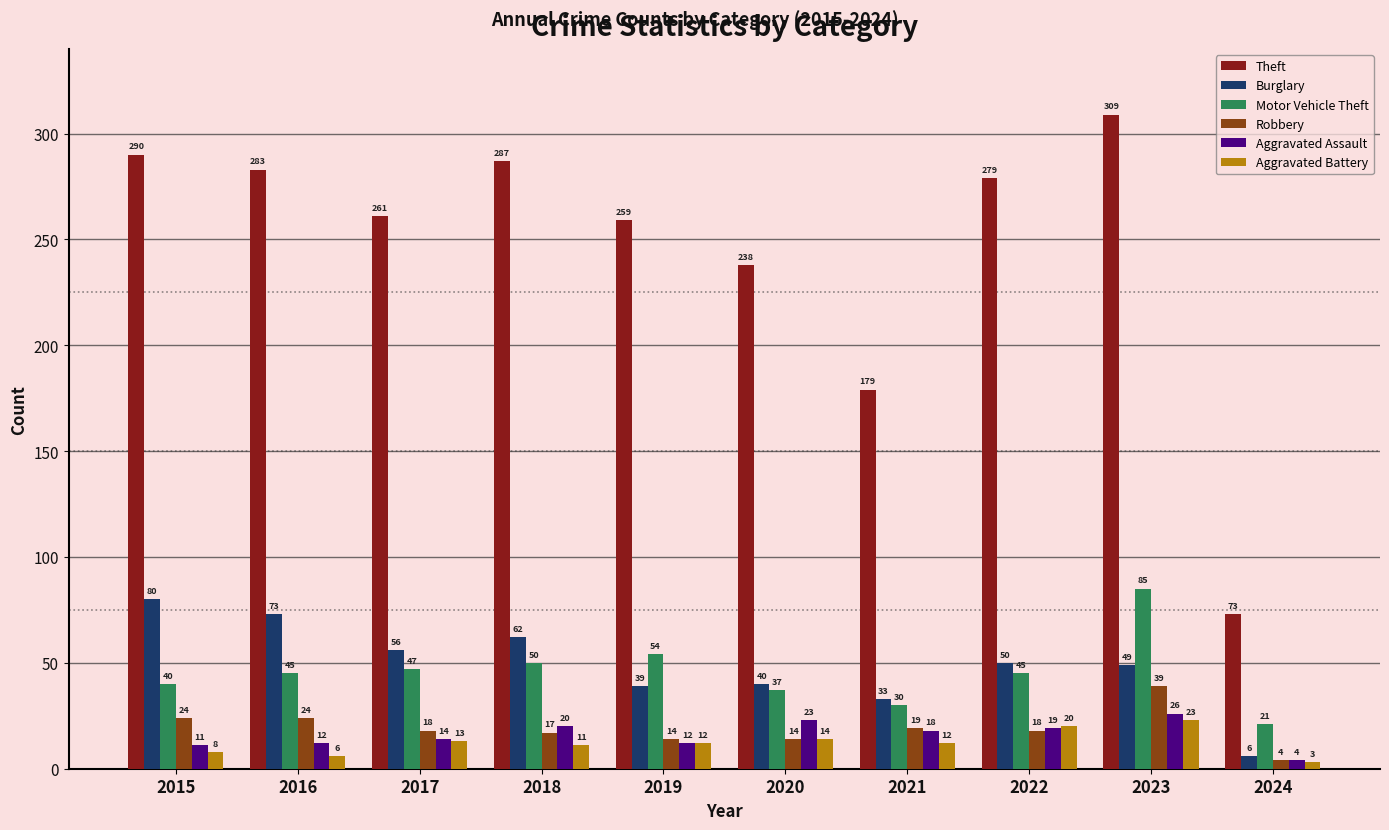

What is the greatest value displayed?

309